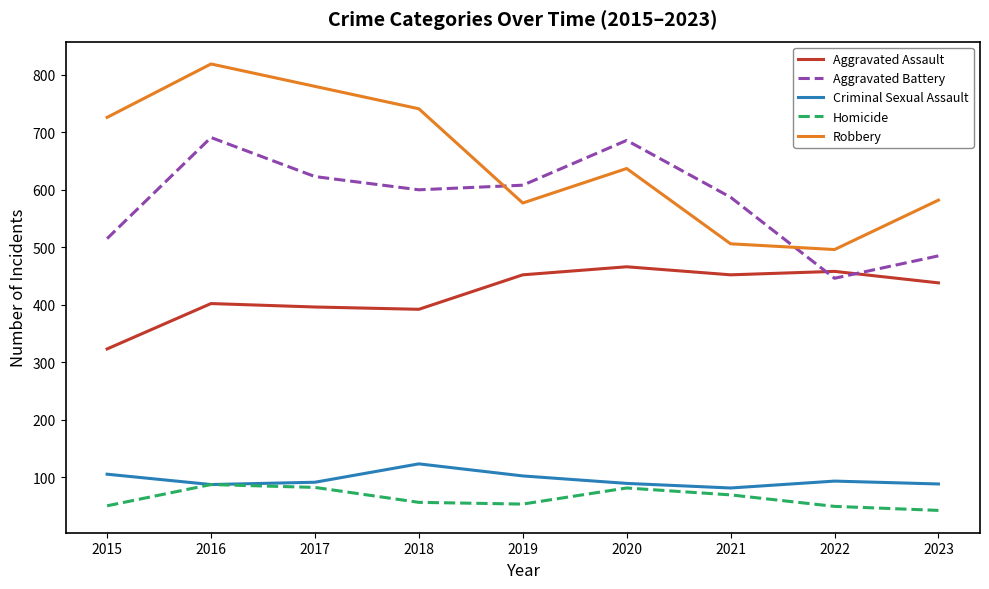

Which series has the widest spread of values?

Robbery